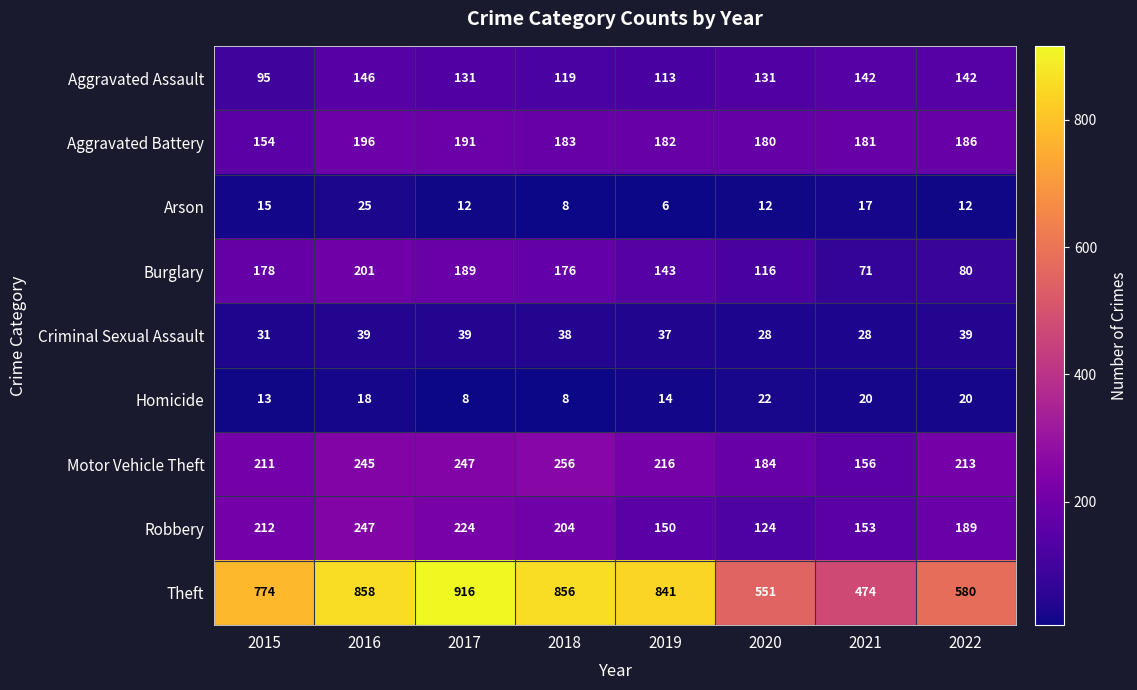

Where does the Arson series first go above 12?

2015